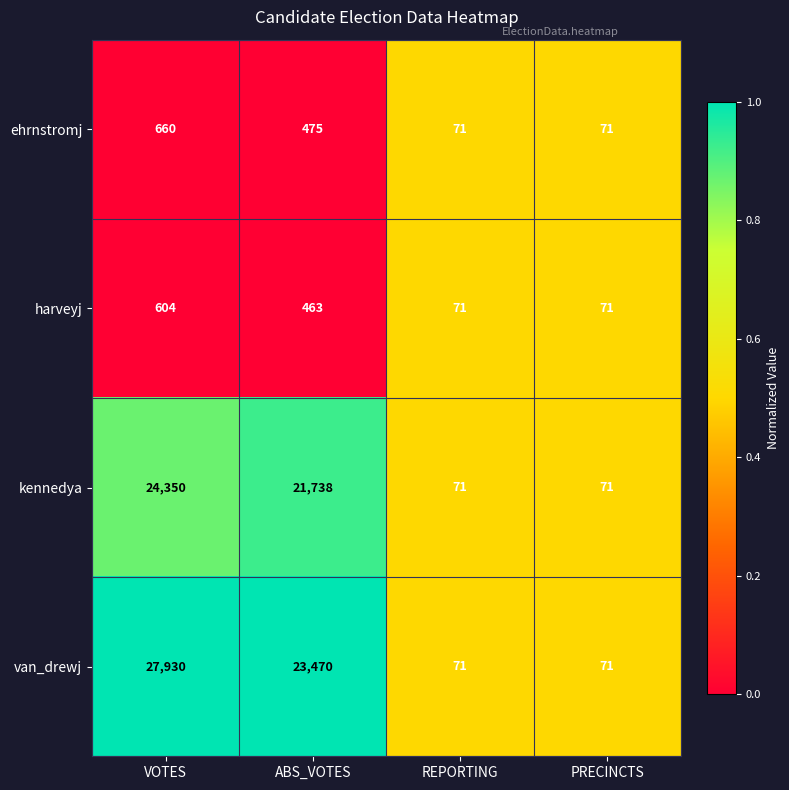

At ABS_VOTES, list the series in order from smallest to largest.

harveyj, ehrnstromj, kennedya, van_drewj